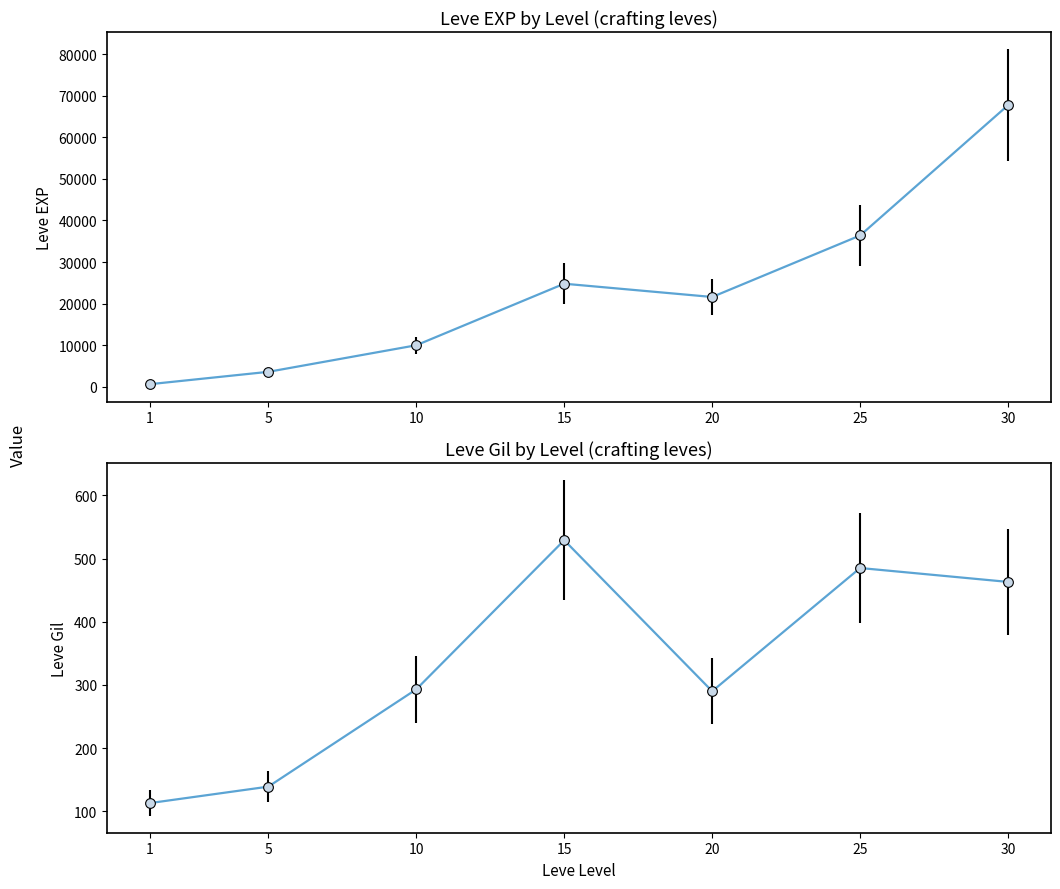

What are all the series names shown in the legend?

Leve EXP, Leve Gil